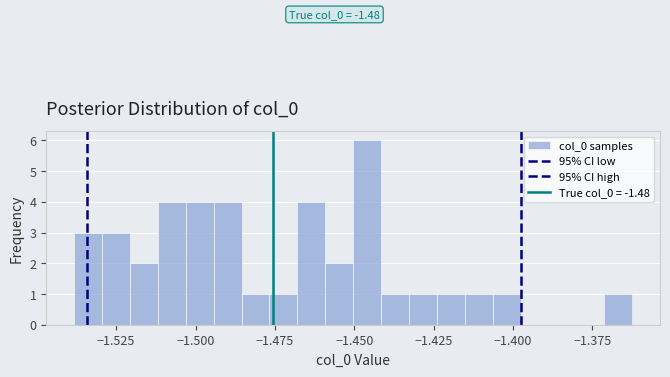

Around what value on the x-axis is the tallest bar? Give the approximate position of its centre, as read against the axis.

-1.445